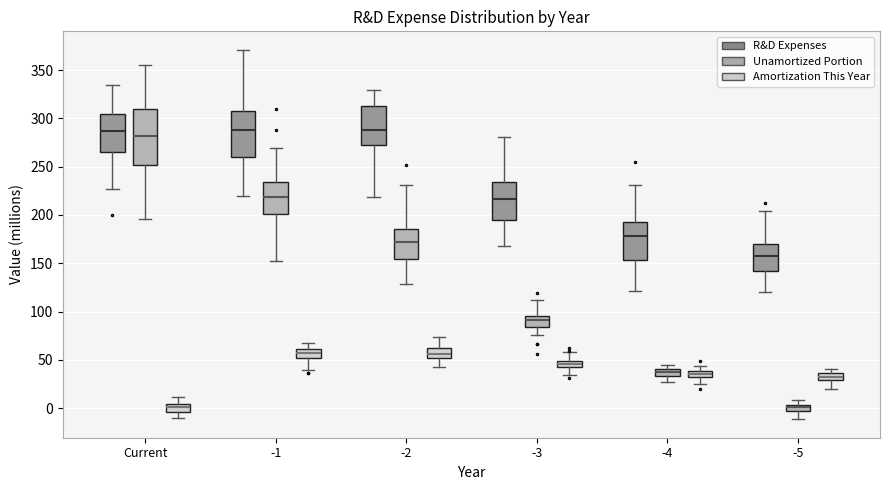

Where is the upper edge of the box for -3 (Unamortized Portion) on the y-axis? The values are not printed on the chart, so give them approximately, as read against the axis.

95